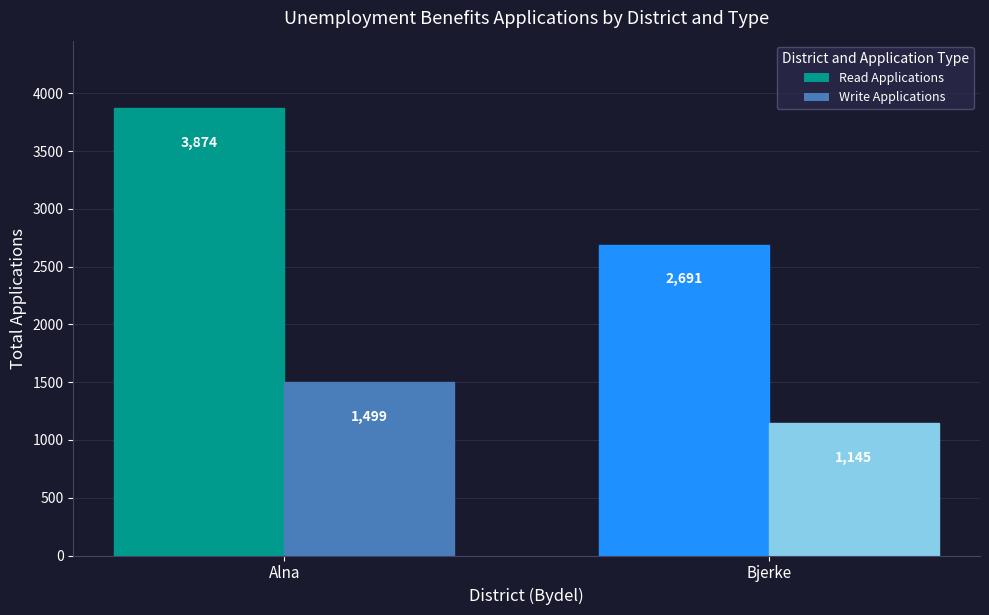

True or false: Read Applications has a value of 1690 at Bjerke.

False